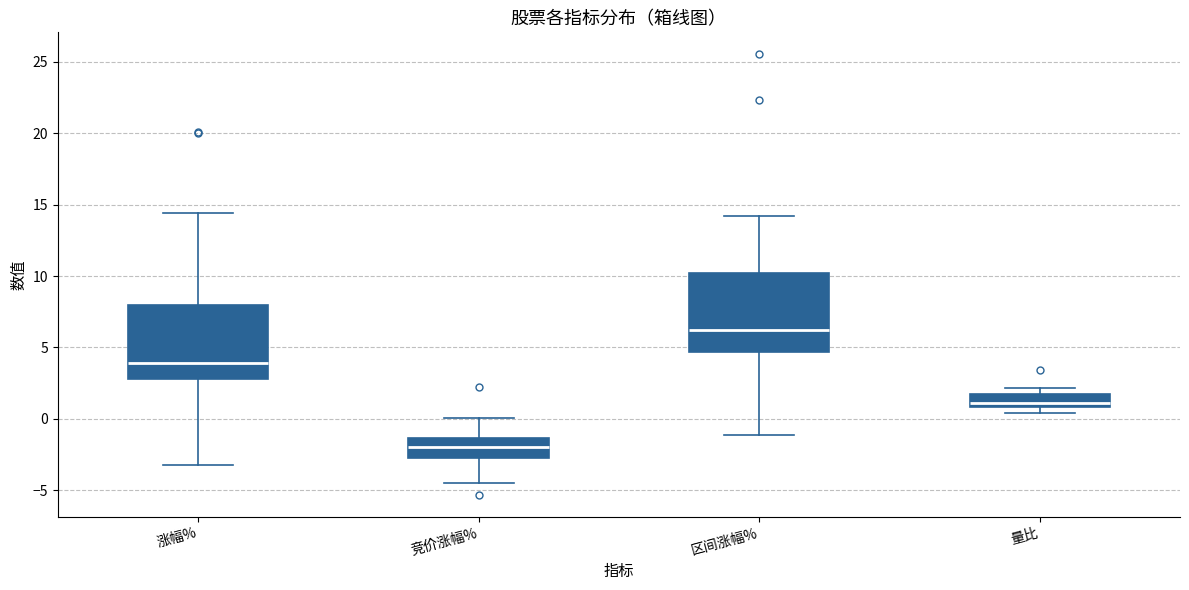

Which box's median line is the lowest?

竞价涨幅%